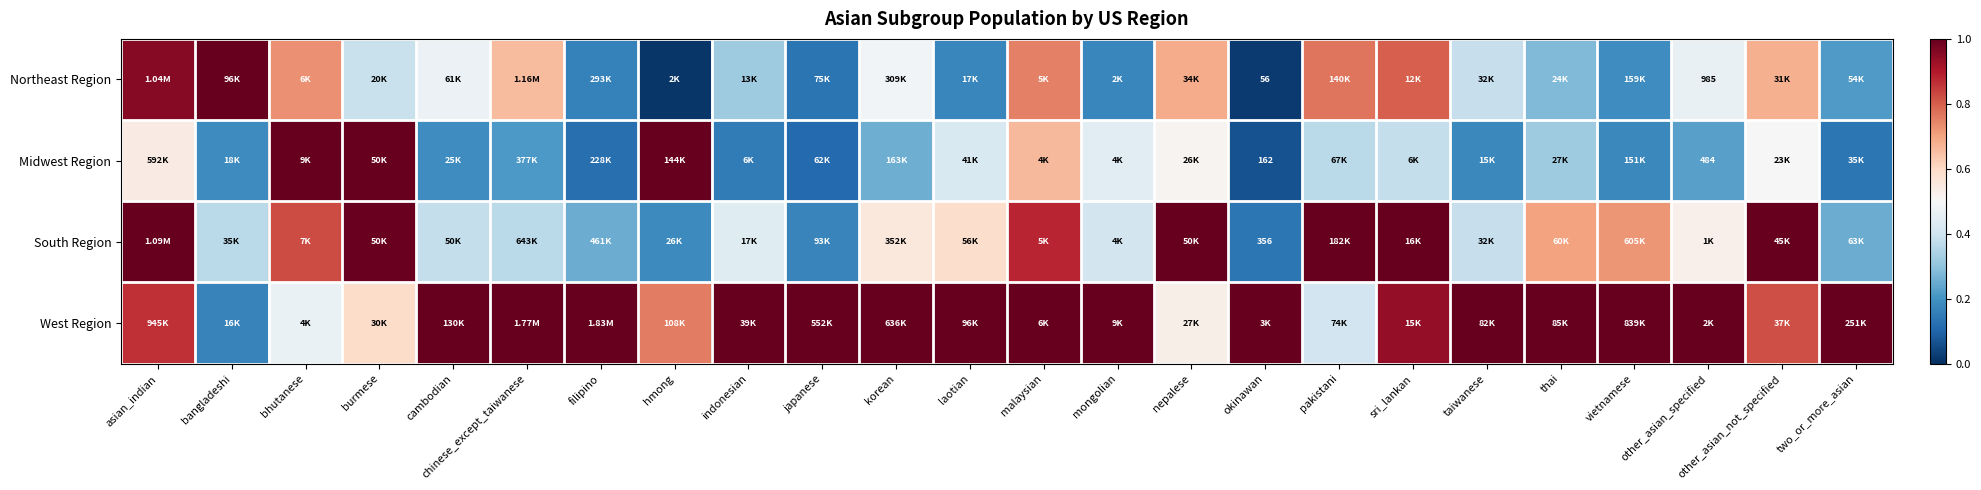

Read the Northeast Region value at chinese_except_taiwanese.

0.7